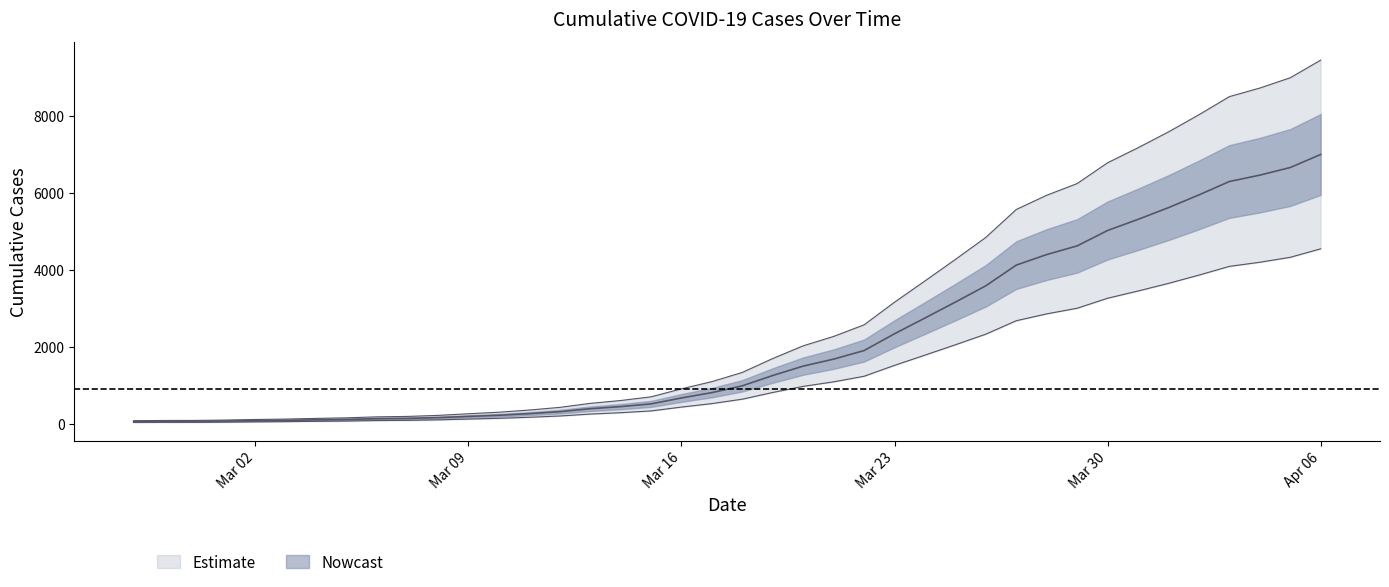

What is the average value?

2144